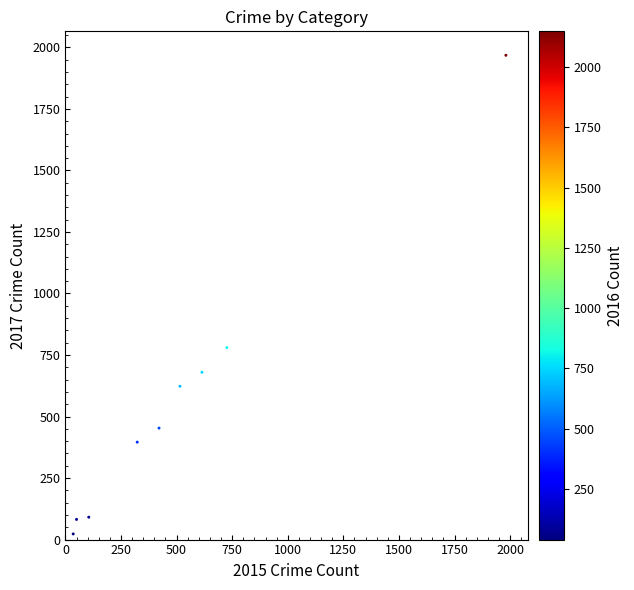

What is the range of Y values (max minus min)?

1945